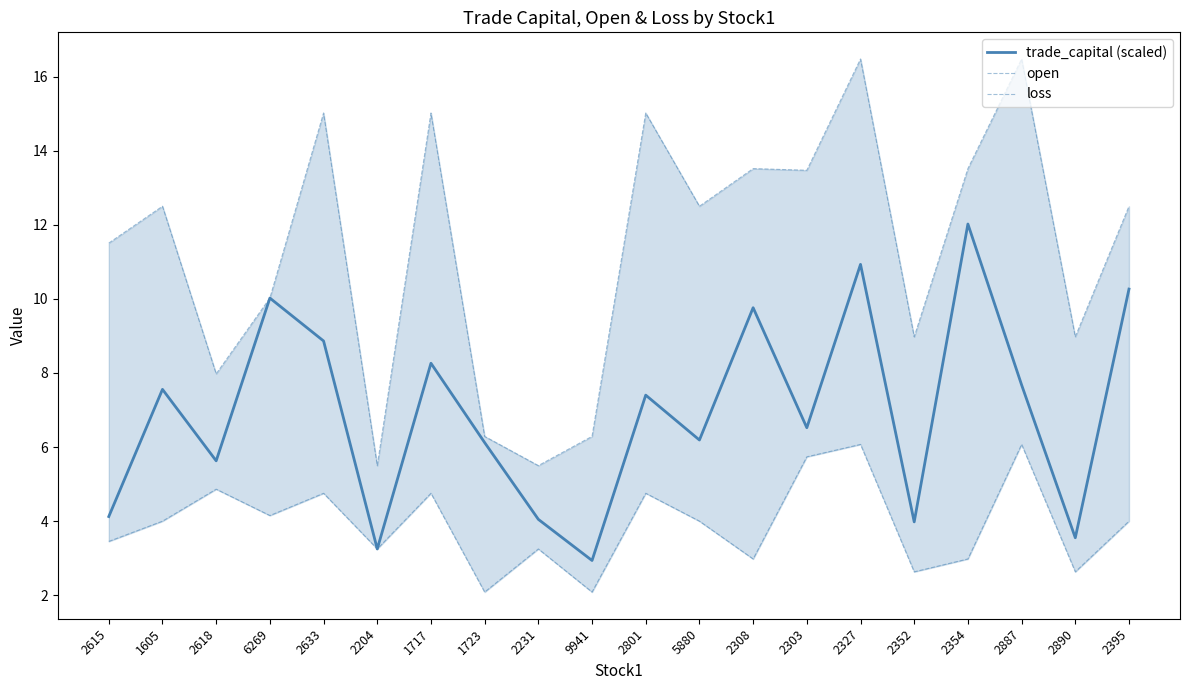

What is the total value across all series at 2618?

18.5